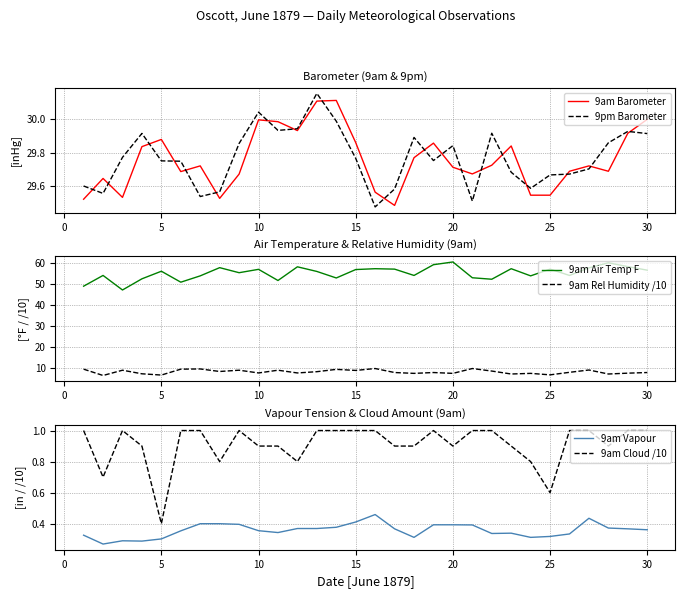

What is the difference between the maximum and minimum values in the 9am Barometer series?

0.6